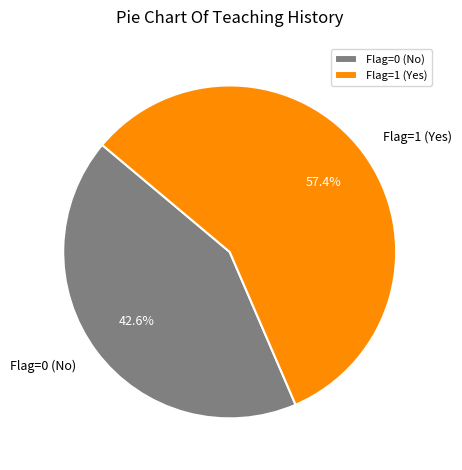

What is the smallest slice in the pie chart?

Flag=0 (No)